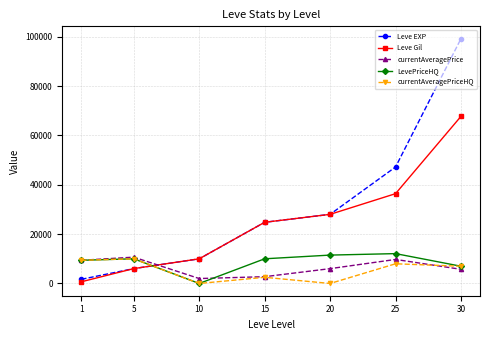

Which category has the highest value in the Leve EXP series?

30